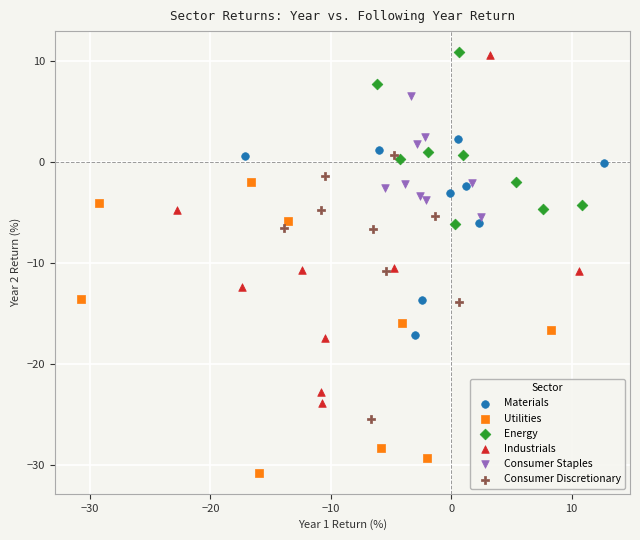

Which series contains the lowest Y value?

Utilities